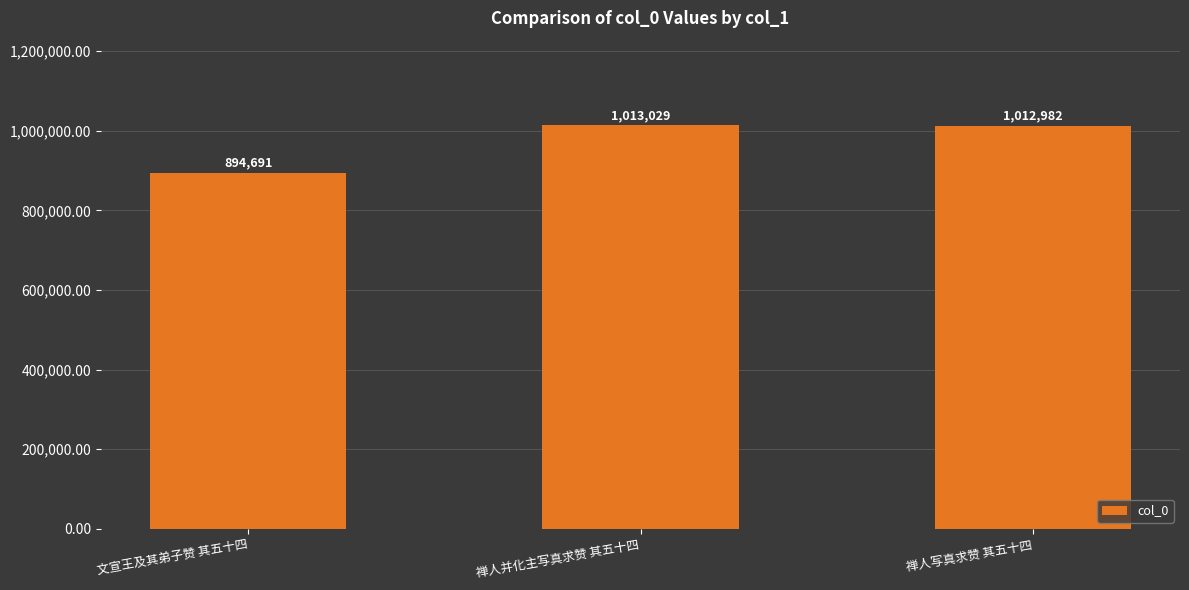

The chart shows a value of 894691 at 文宣王及其弟子赞 其五十四. True or false?

True